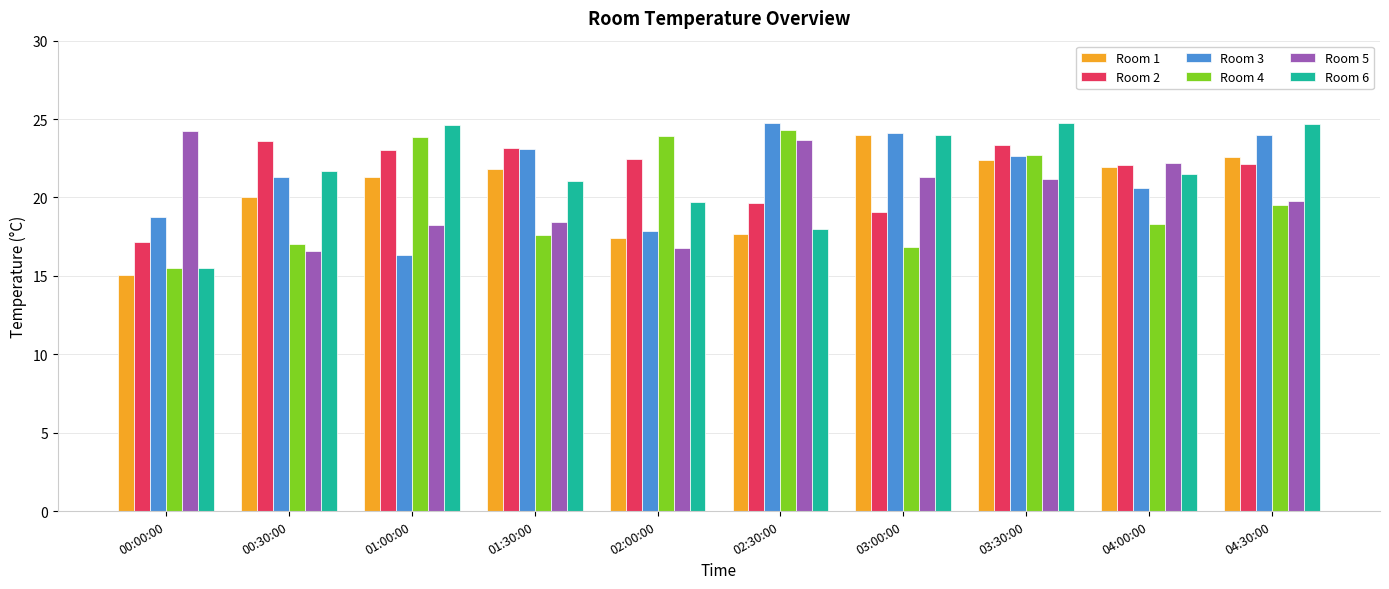

At how many categories does at least one series exceed 22?

10